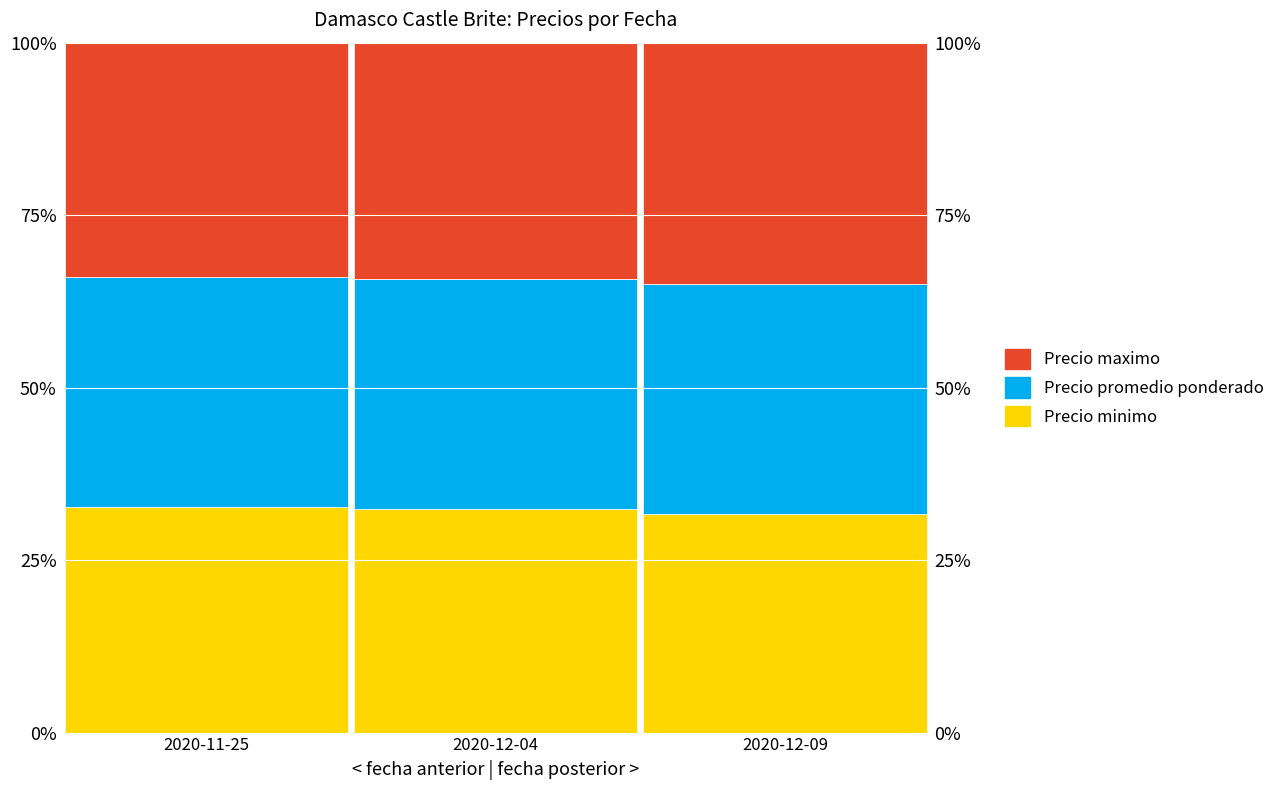

True or false: Precio minimo has a value of 16.2 at 2020-12-04.

False